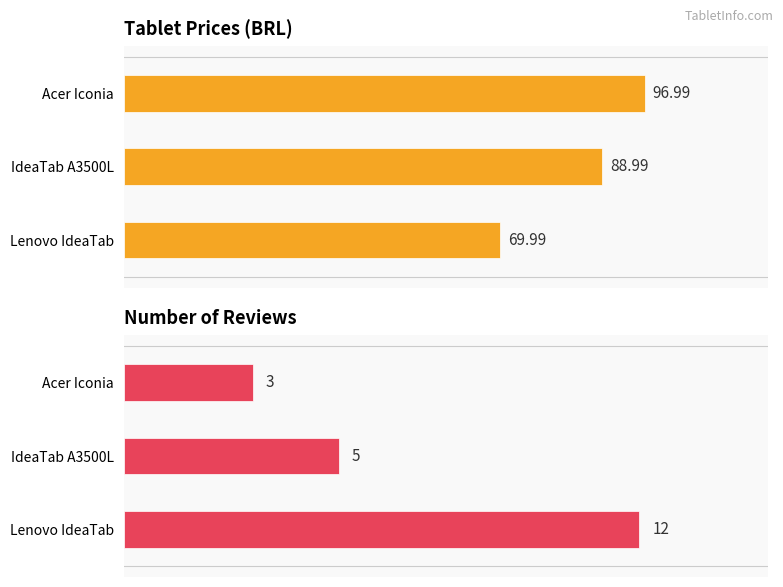

Count the number of data series in this chart.

2